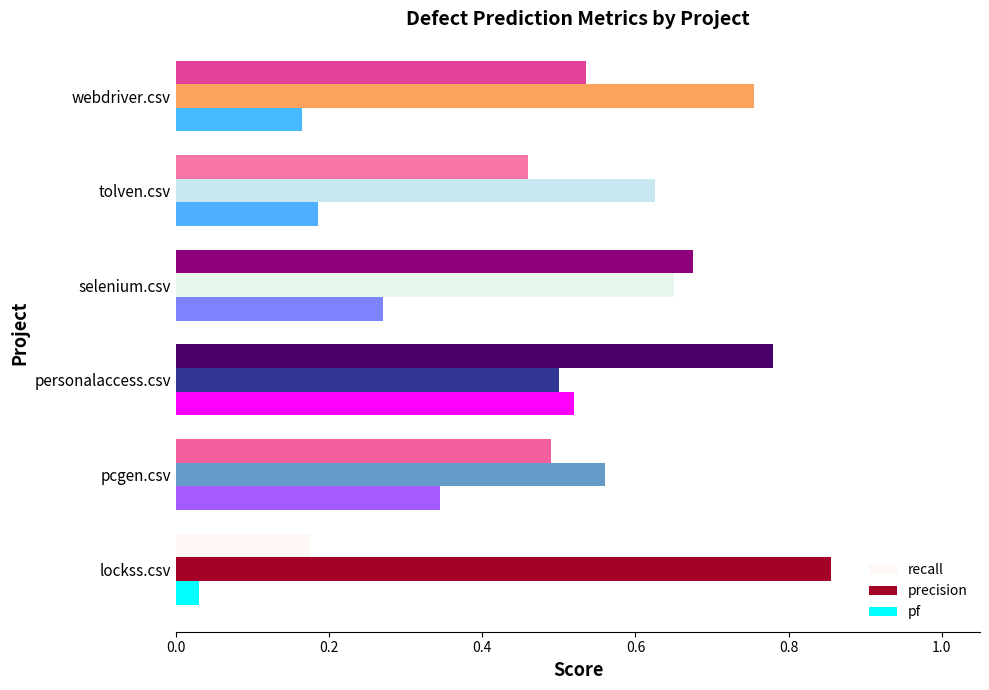

Which series has the largest range (max minus min)?

recall